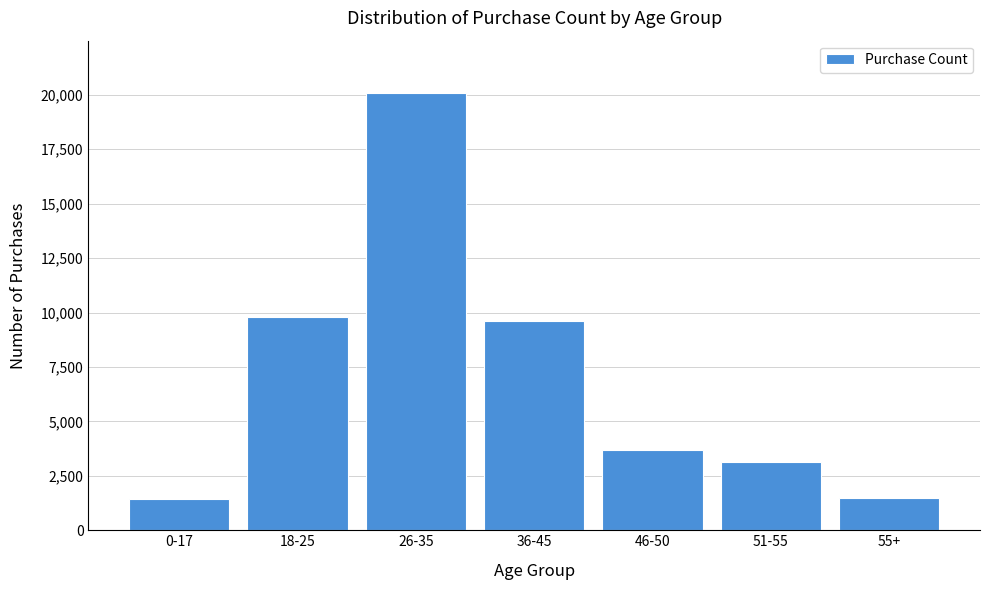

What is the change in value from 0-17 to 46-50?

+2267